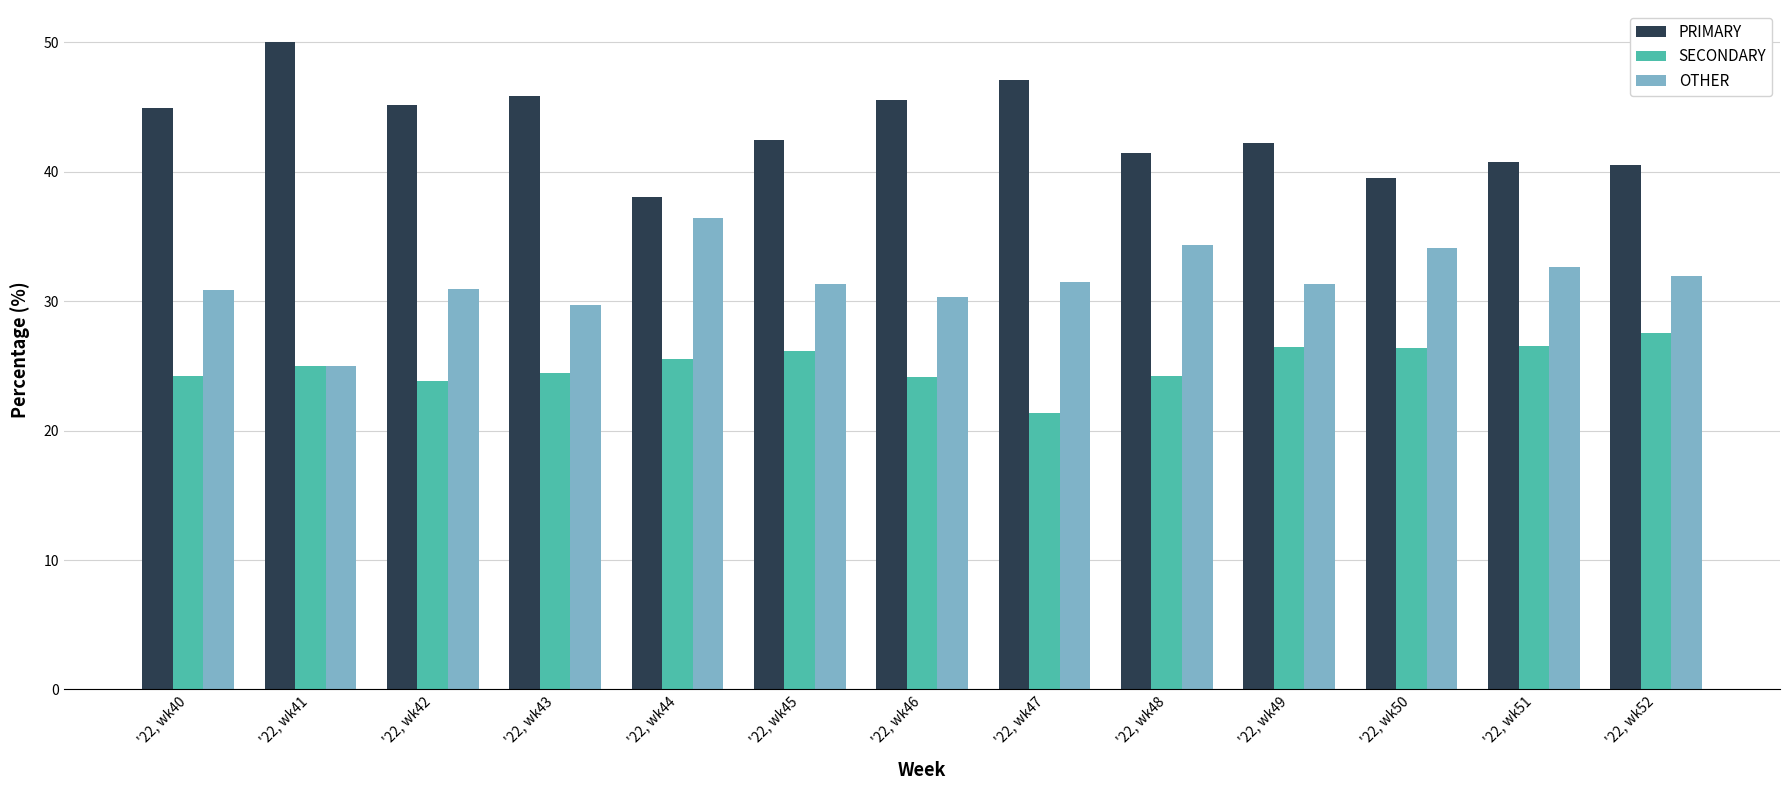

Is it true that OTHER equals 34.3 at '22, wk48?

True